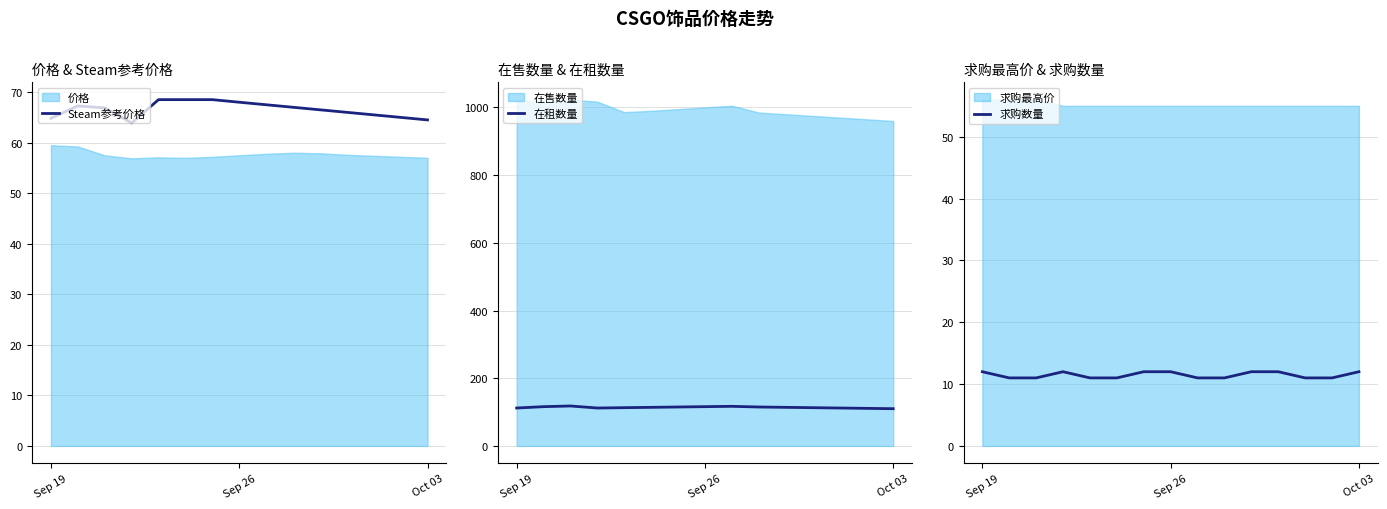

What is the maximum value for Steam参考价格?

68.5